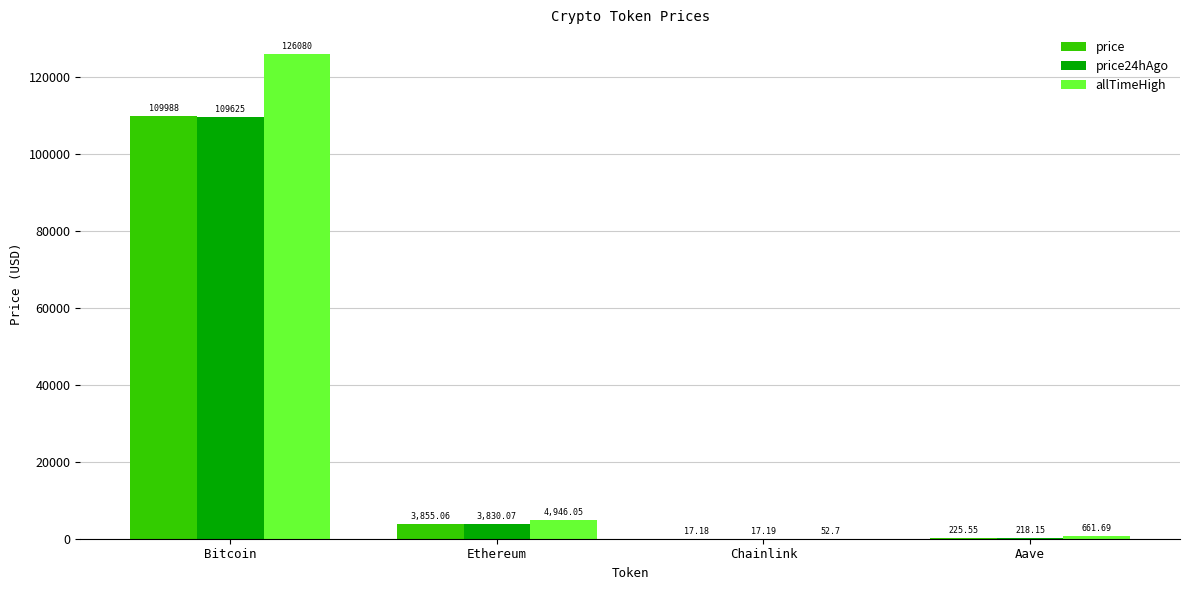

The price series shows 225.6 at Aave. True or false?

True